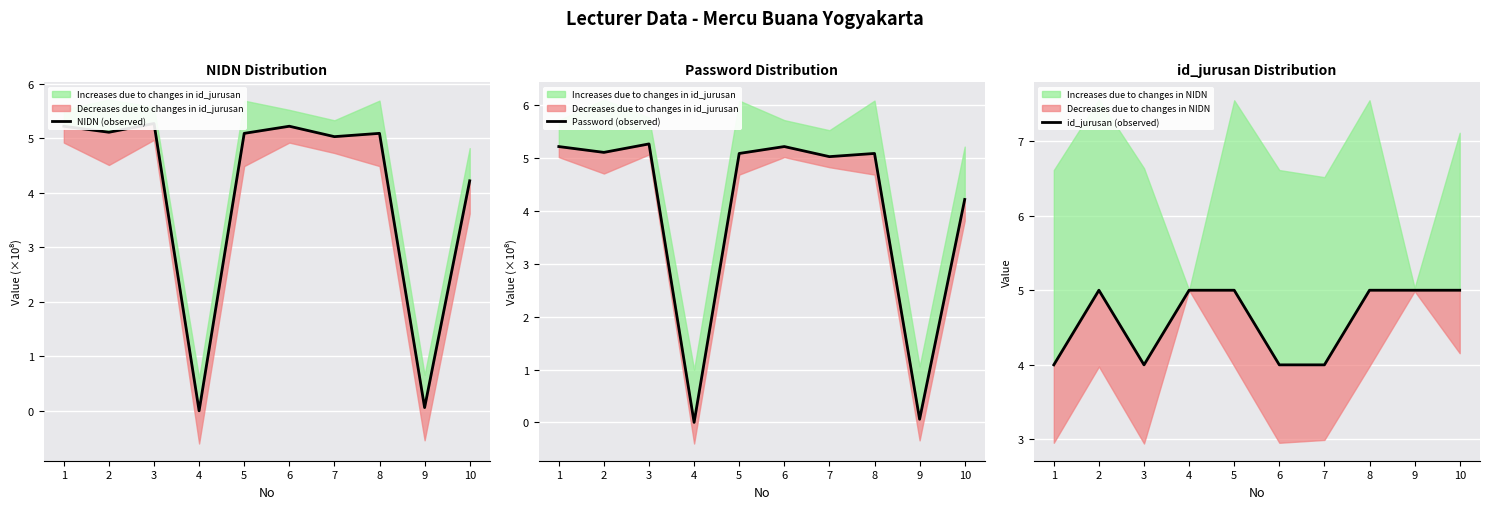

How many lines are shown in the chart?

3